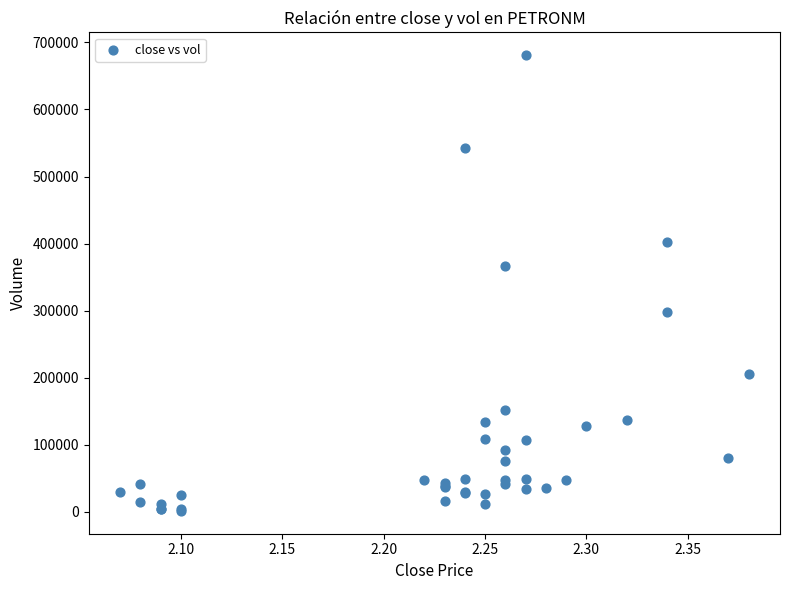

What Y value in the scatter plot is closest to 341000?

366600